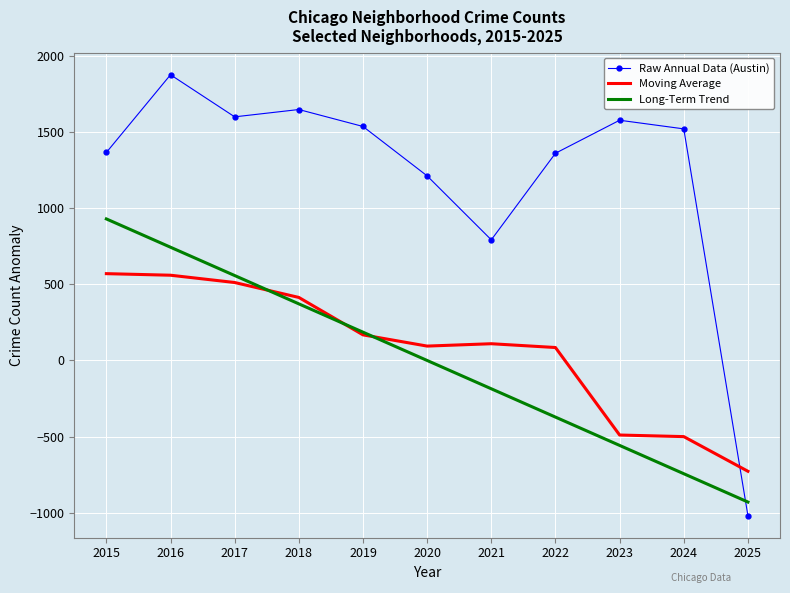

How many values in the Raw Annual Data (Austin) series are below 1520?

5